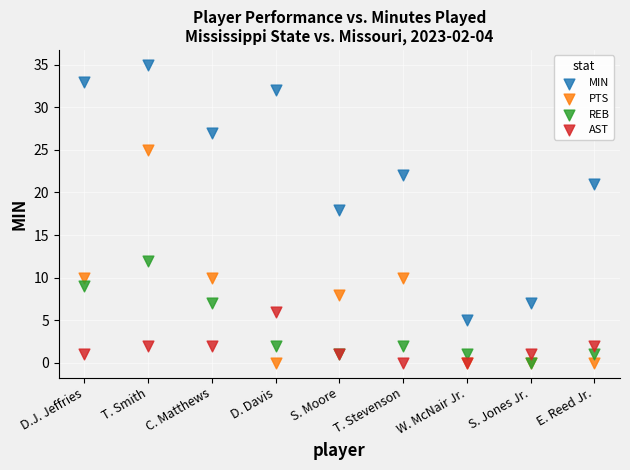

Across all series, what Y value is closest to 17?

18